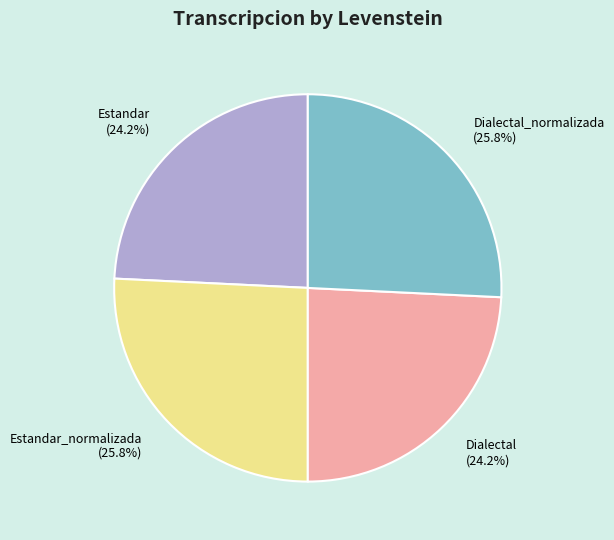

What is the ratio of the value at Dialectal to the value at Estandar?

1.0